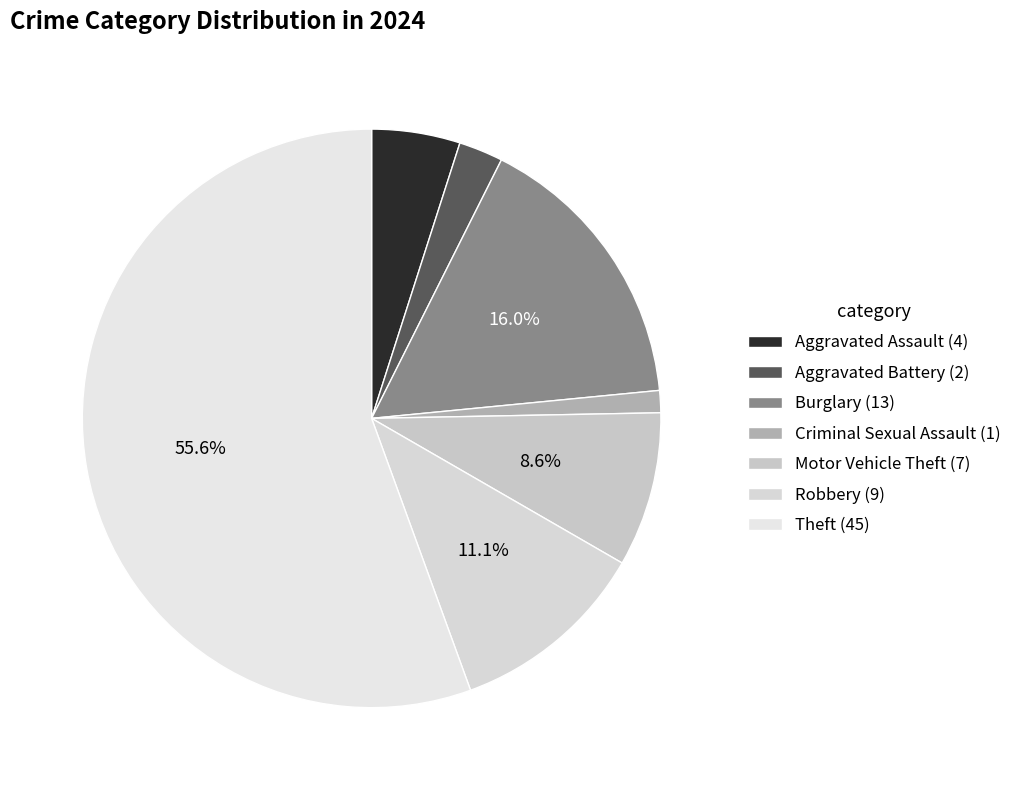

The Motor Vehicle Theft slice represents 9% of the pie. True or false?

True